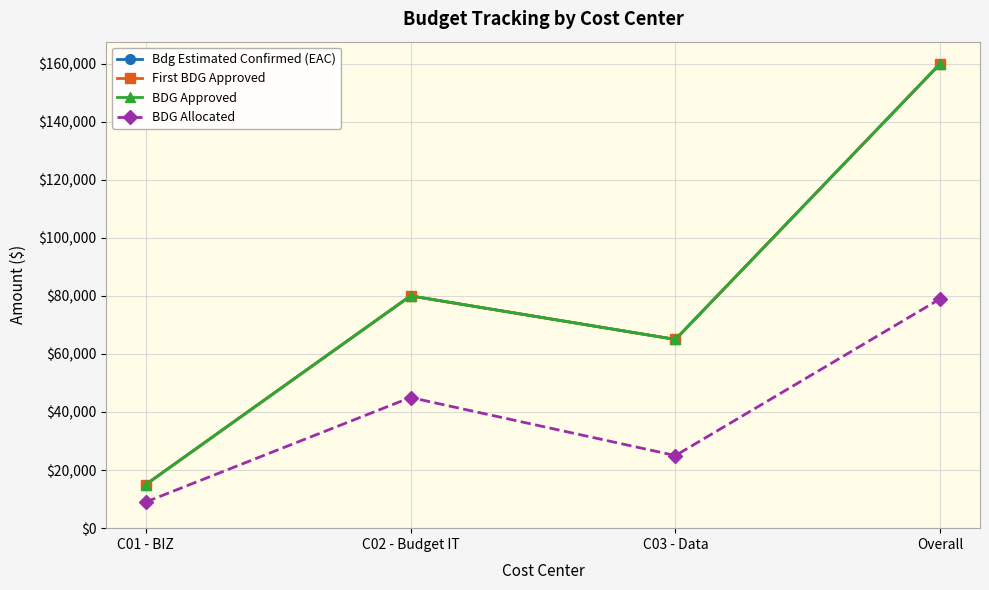

Is it true that BDG Approved equals 24019 at C01 - BIZ?

False